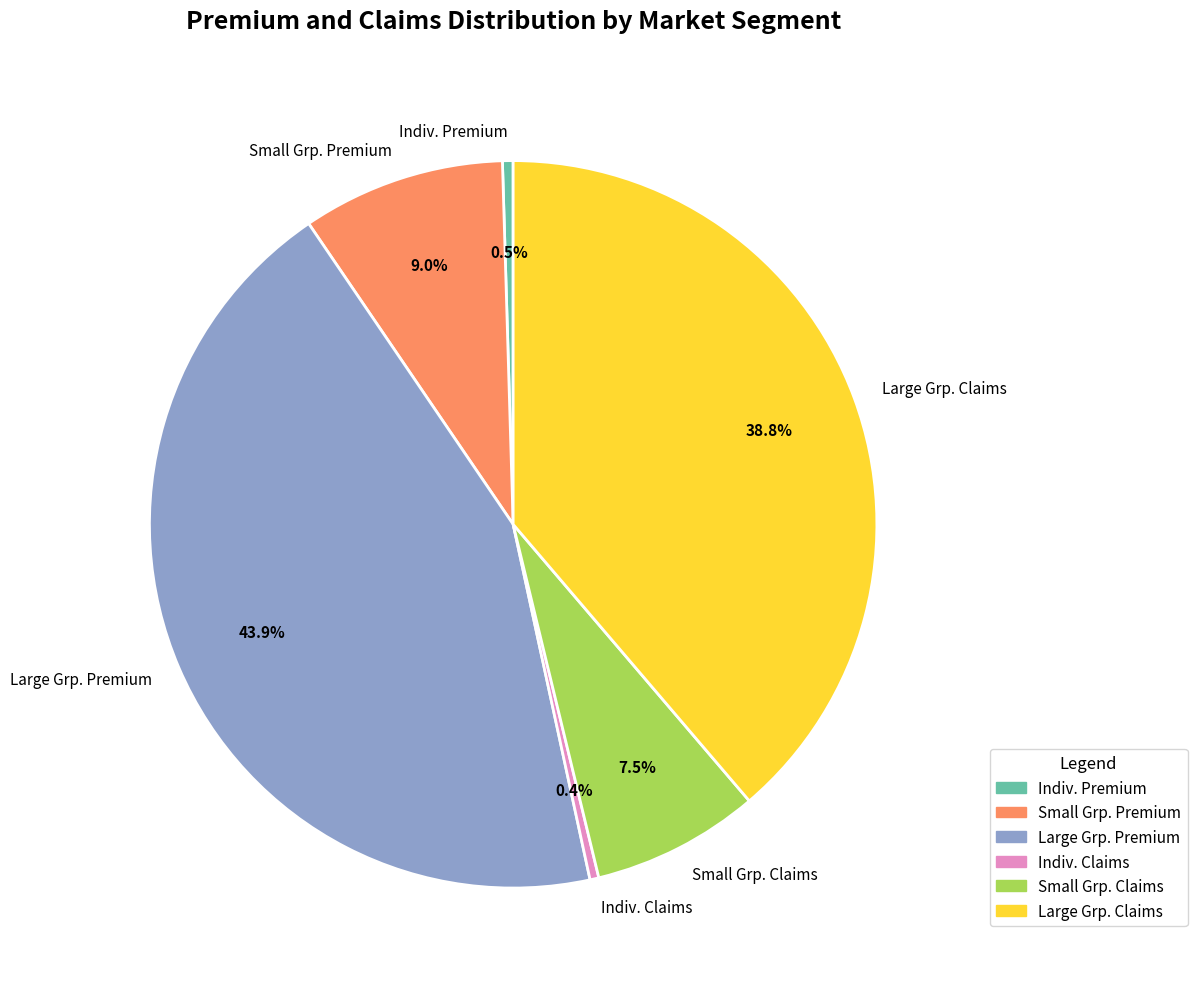

Does Large Grp. Premium represent more than half of the total?

No